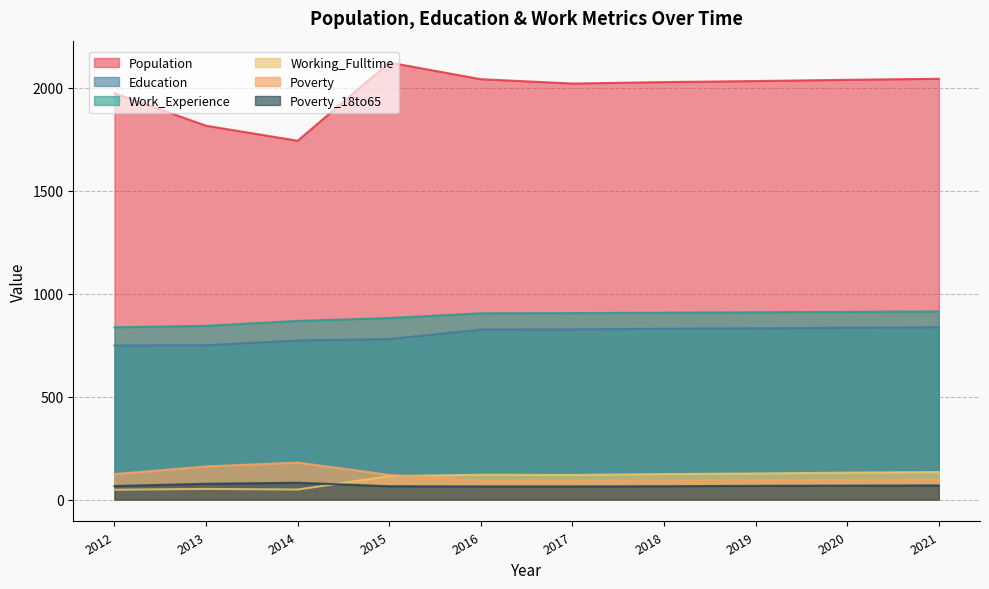

What is the value of the Population point at the 3rd from the left?

1743